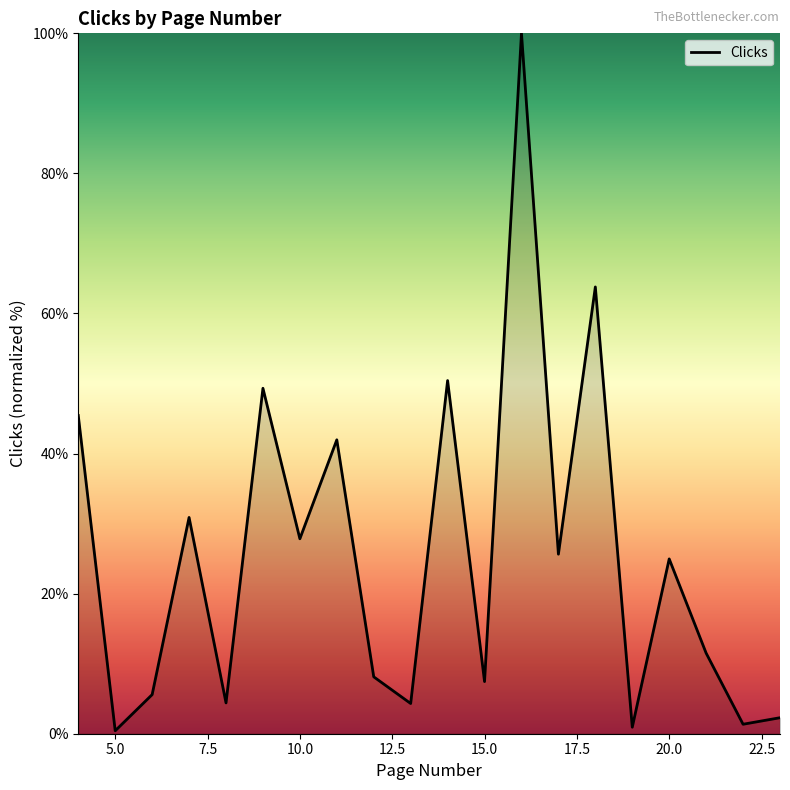

How many interior local peaks (higher than both neighbors) does the data have?

7